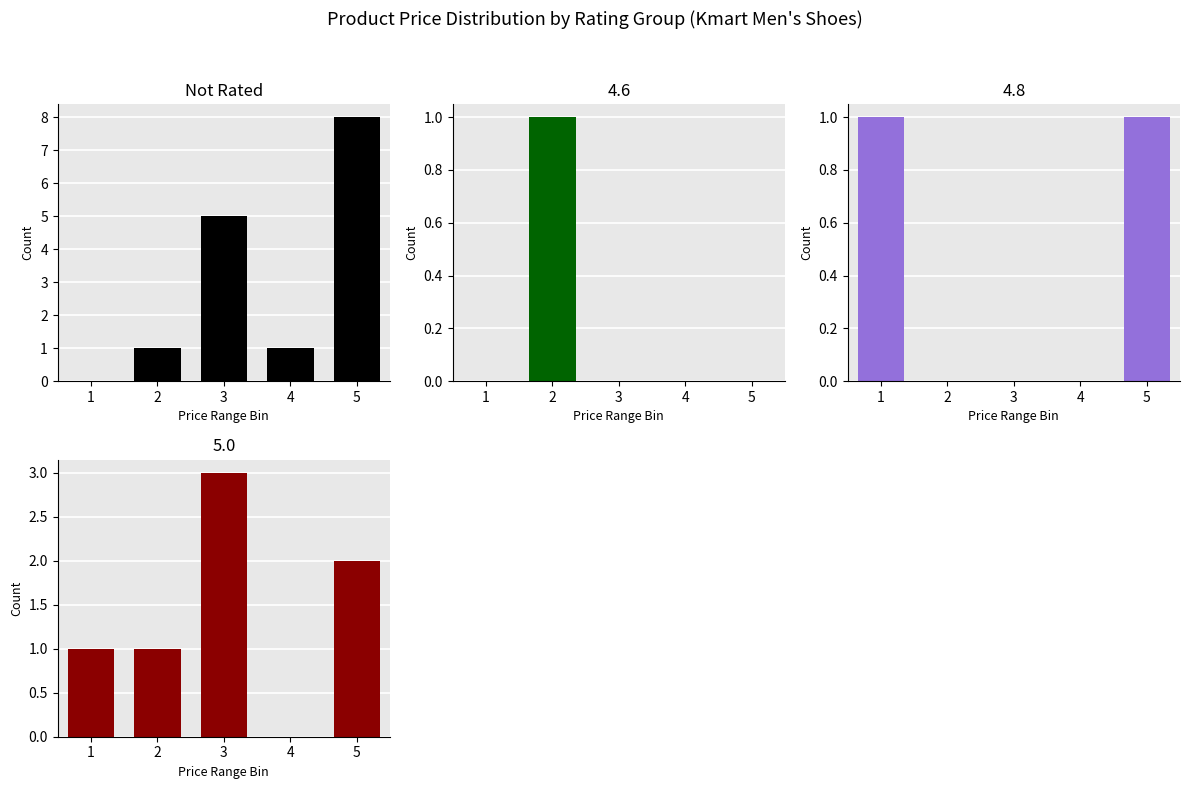

At which category does the chart reach its peak across all series?

5